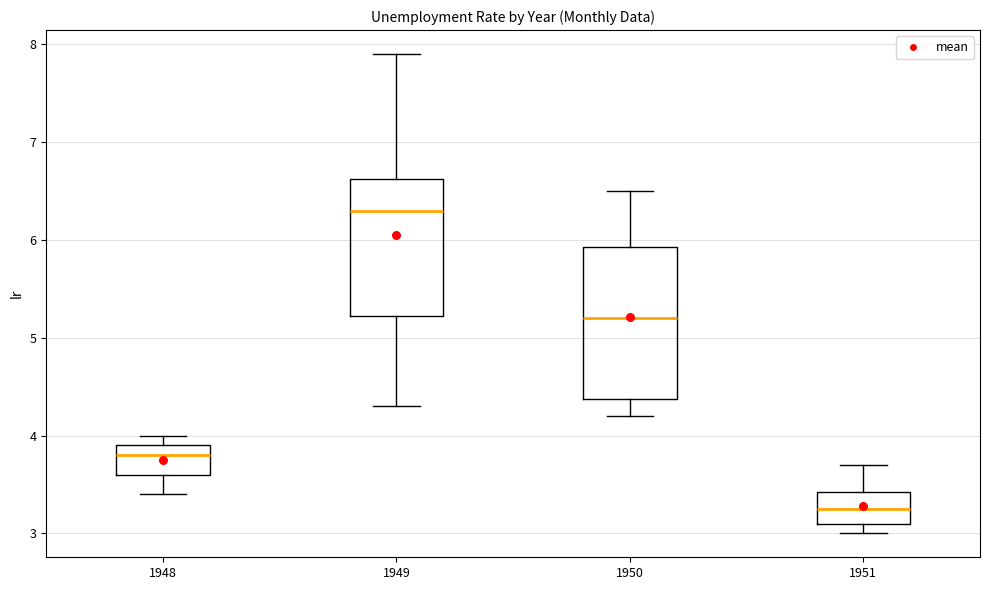

Reading left to right, transcribe this box plot: for each box, give where its median line is, the range the box spans, and where its two whiskers end, as read against the y-axis. The values are not printed on the chart, so give them approximately, as read against the axis.

1948: median 3.8, box 3.6 to 3.9, whiskers 3.4 to 4.0
1949: median 6.3, box 5.2 to 6.6, whiskers 4.3 to 7.9
1950: median 5.2, box 4.4 to 5.9, whiskers 4.2 to 6.5
1951: median 3.3, box 3.1 to 3.4, whiskers 3.0 to 3.7